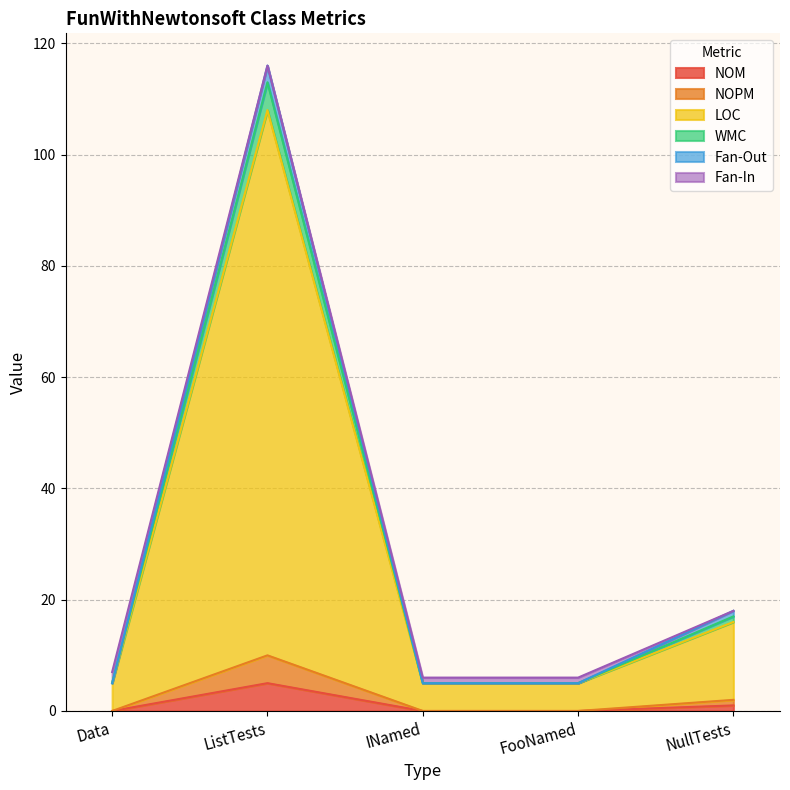

What is the label of the 5th point from the left?

NullTests